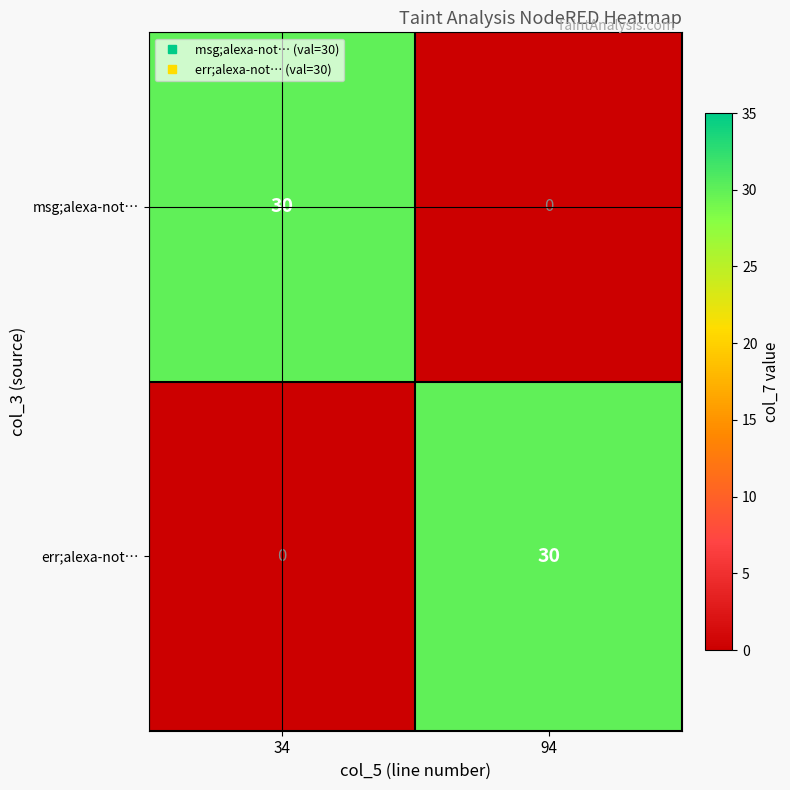

Which category has the lowest value in the msg;alexa-not… series?

94